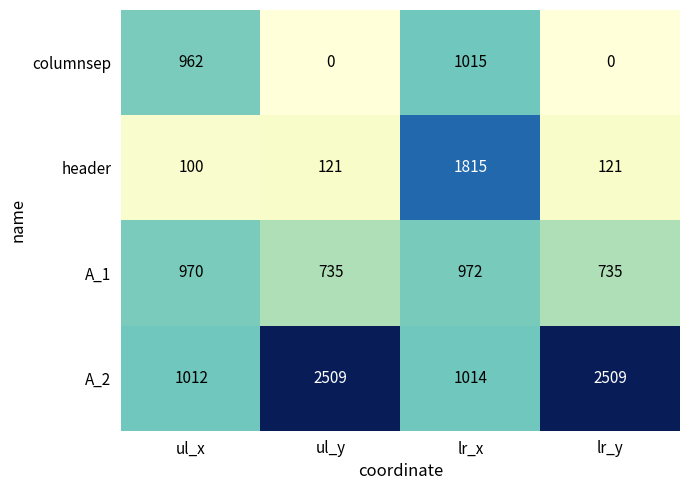

Is it true that header equals 56 at ul_x?

False